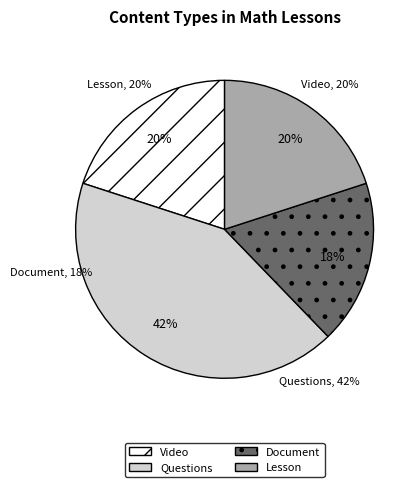

Between Document and Questions, which is larger?

Questions